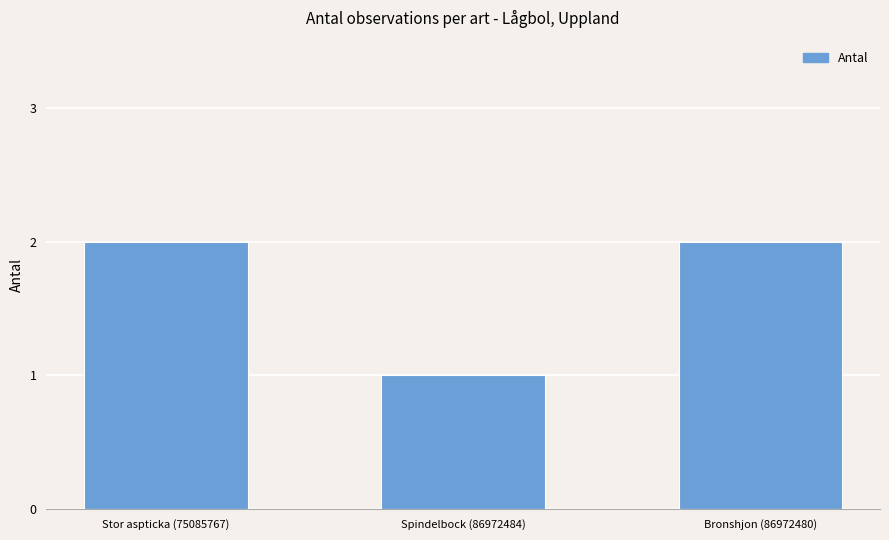

What is the label of the 2nd bar from the right?

Spindelbock (86972484)